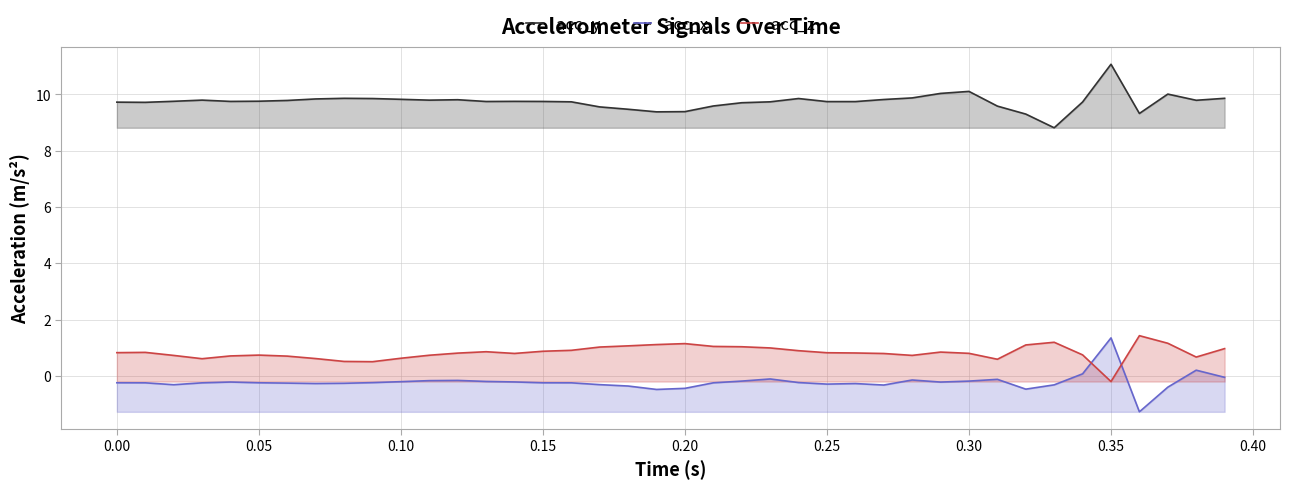

At which category is the sum across all series the highest?

0.35